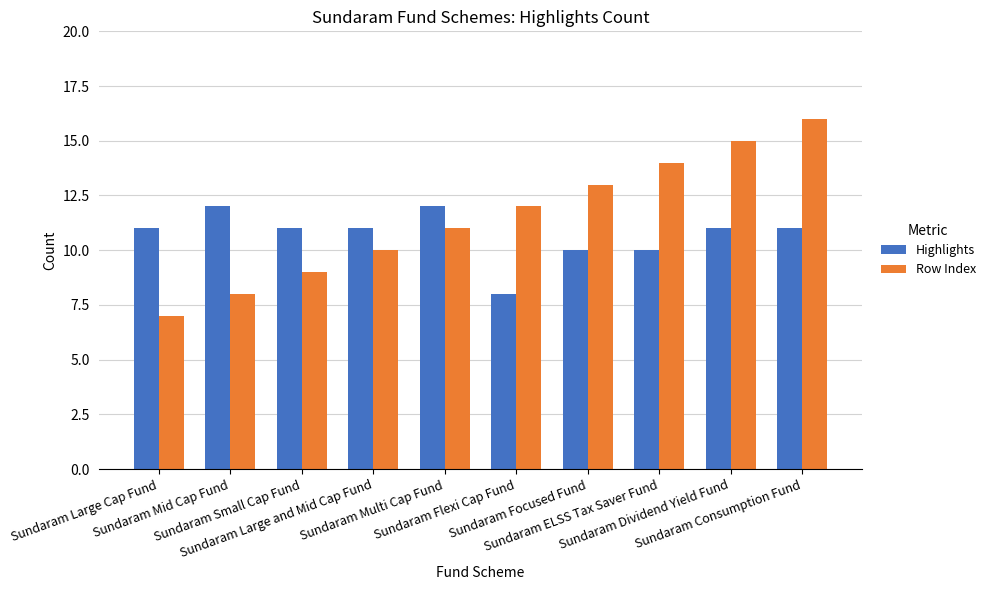

Reading right to left, what are all the values shown in this chart?

Highlights: Sundaram Consumption Fund=11	Sundaram Dividend Yield Fund=11	Sundaram ELSS Tax Saver Fund=10	Sundaram Focused Fund=10	Sundaram Flexi Cap Fund=8	Sundaram Multi Cap Fund=12	Sundaram Large and Mid Cap Fund=11	Sundaram Small Cap Fund=11	Sundaram Mid Cap Fund=12	Sundaram Large Cap Fund=11
Row Index: Sundaram Consumption Fund=16	Sundaram Dividend Yield Fund=15	Sundaram ELSS Tax Saver Fund=14	Sundaram Focused Fund=13	Sundaram Flexi Cap Fund=12	Sundaram Multi Cap Fund=11	Sundaram Large and Mid Cap Fund=10	Sundaram Small Cap Fund=9	Sundaram Mid Cap Fund=8	Sundaram Large Cap Fund=7